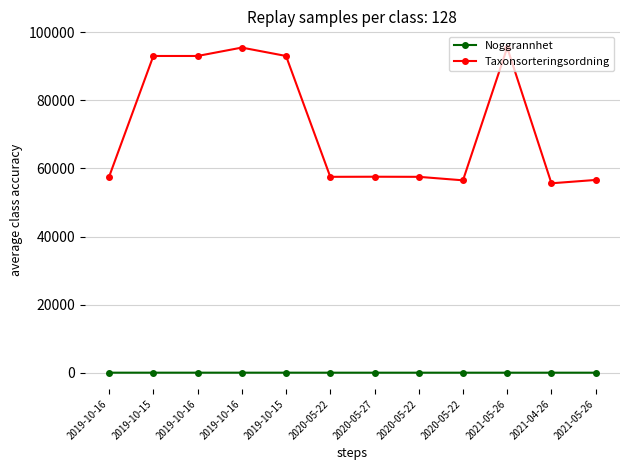

What are all the series names shown in the legend?

Noggrannhet, Taxonsorteringsordning